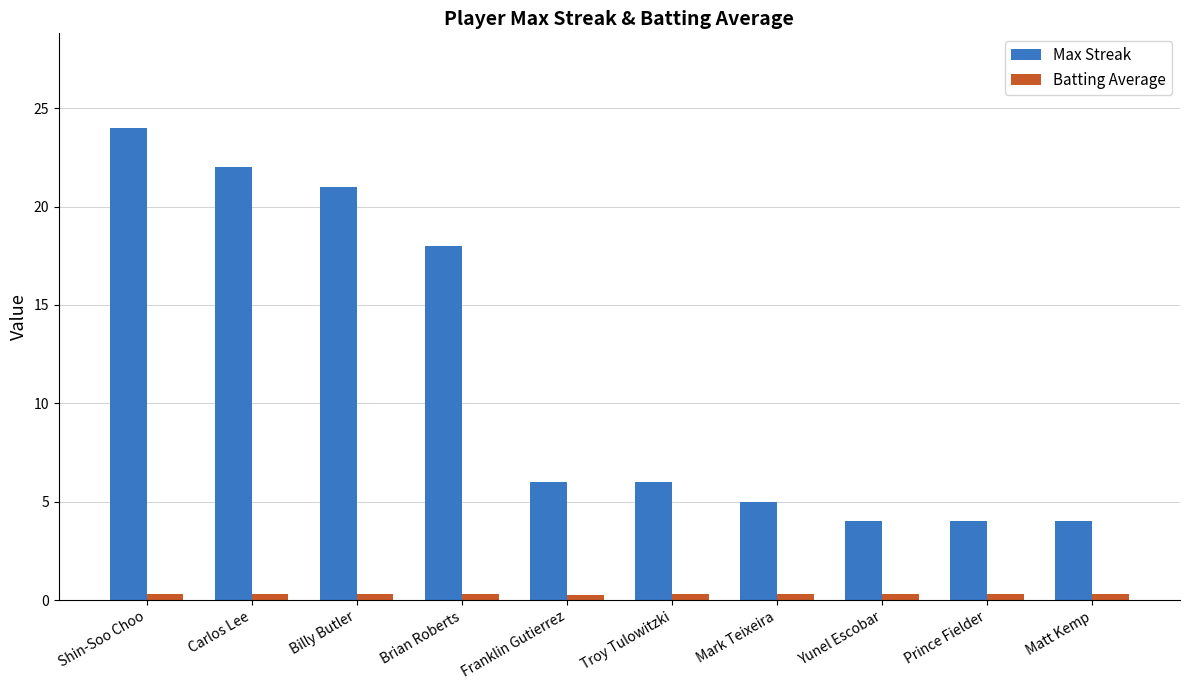

Rank the series by their maximum value, from lowest to highest.

Batting Average, Max Streak